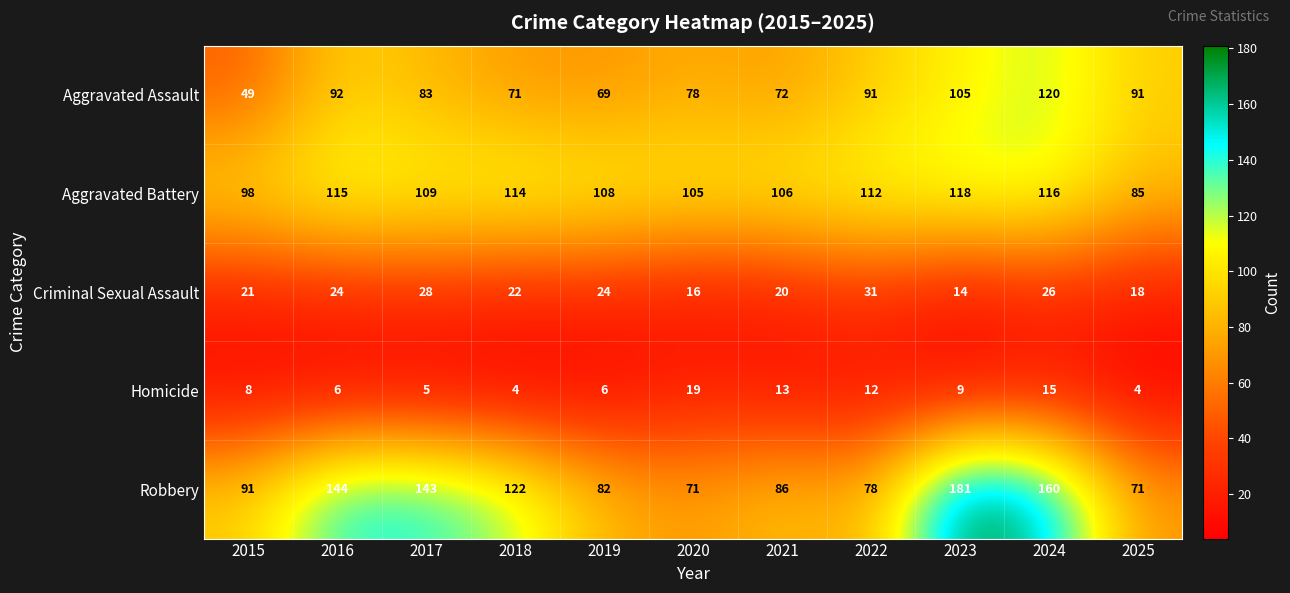

At how many categories does at least one series exceed 177?

1